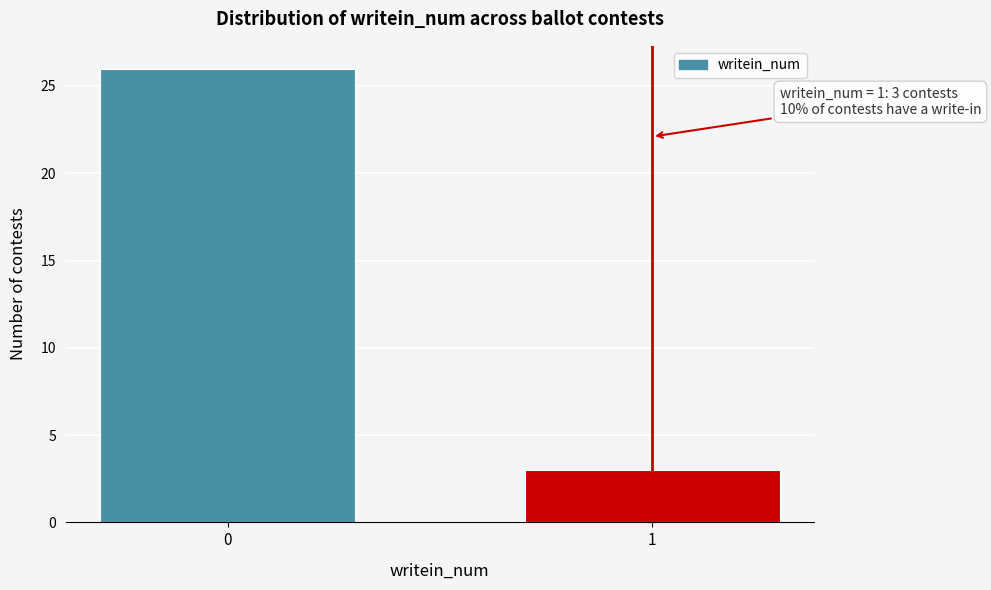

Reading left to right, extract all data points from this chart.

26	3